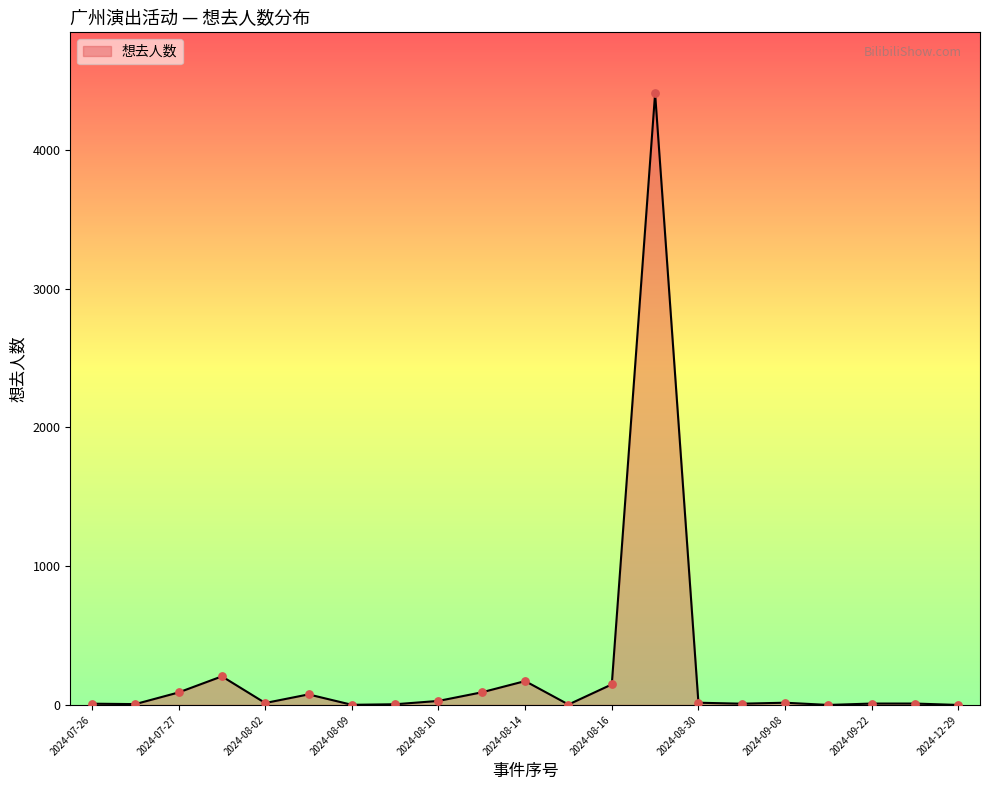

What is the maximum value shown in the chart?

4406